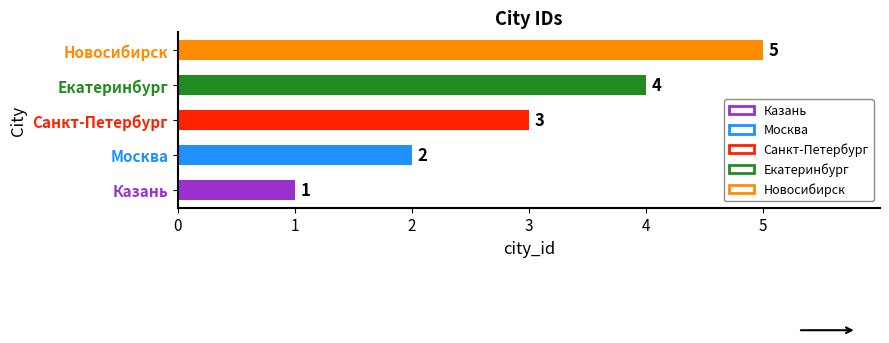

Does the chart contain stacked bars?

No